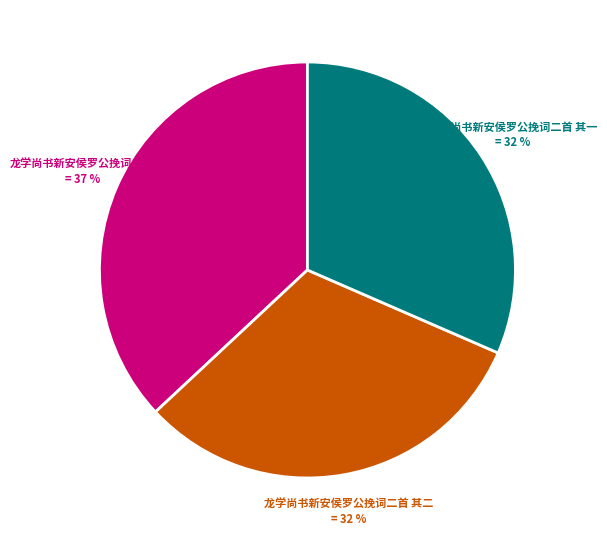

To the nearest percent, what percentage of the pie is 龙学尚书新安侯罗公挽词二首 其二?

32%